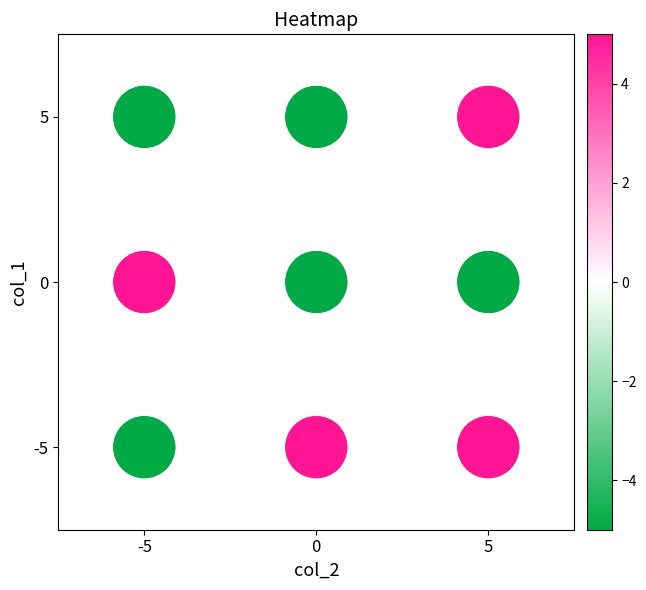

At which category is the sum across all series the highest?

-5